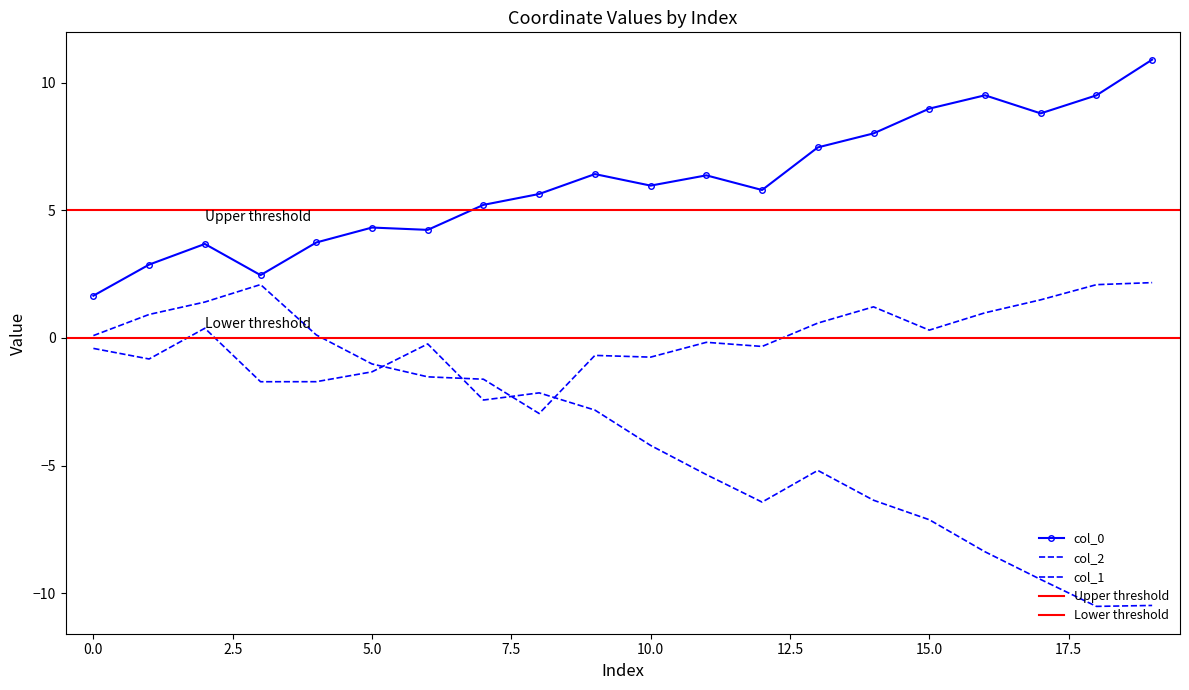

Is this an area chart (filled region under the line)?

No